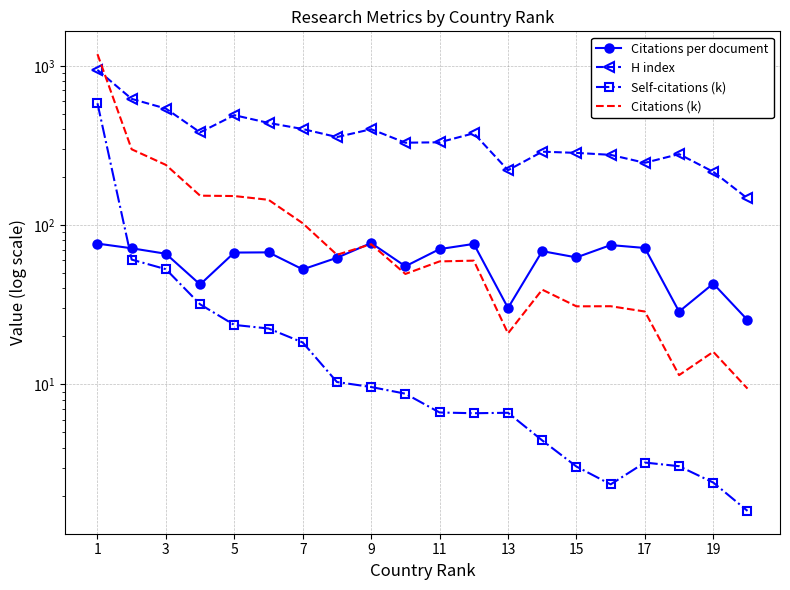

How many times do Citations per document and Citations (k) cross each other?

1